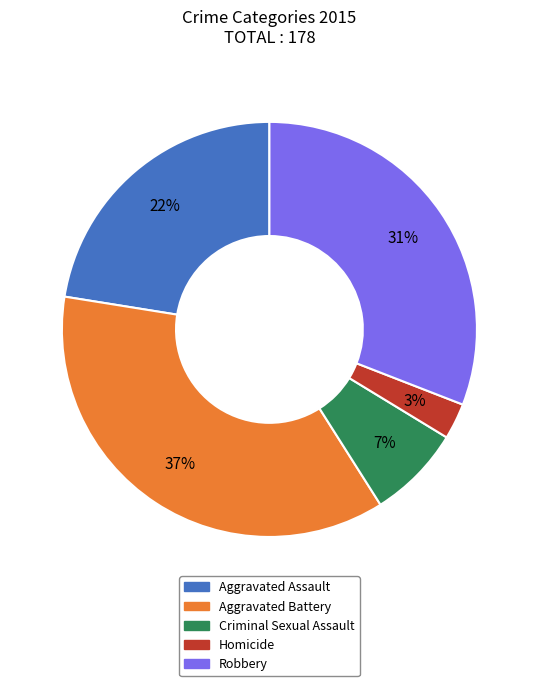

Count the number of slices in the pie.

5